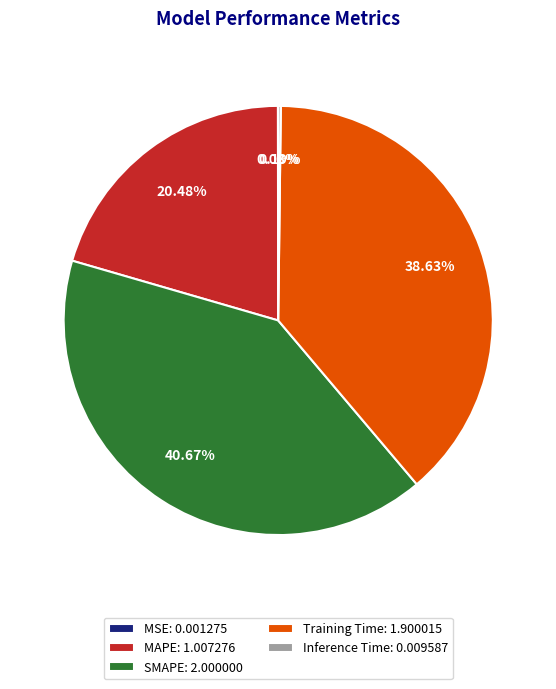

Is the sum of Training Time: 1.900015 and MAPE: 1.007276 greater than half?

Yes